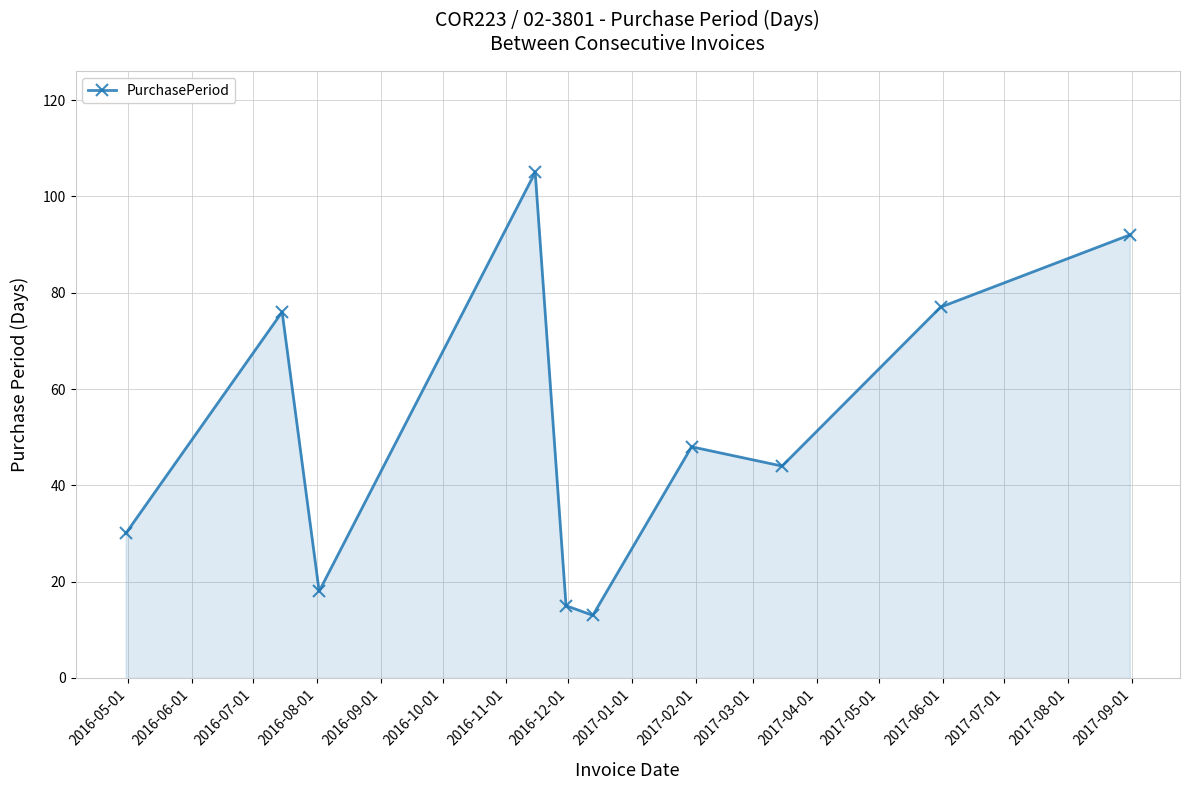

True or false: there are more than 2 points higher than both neighbors.

True